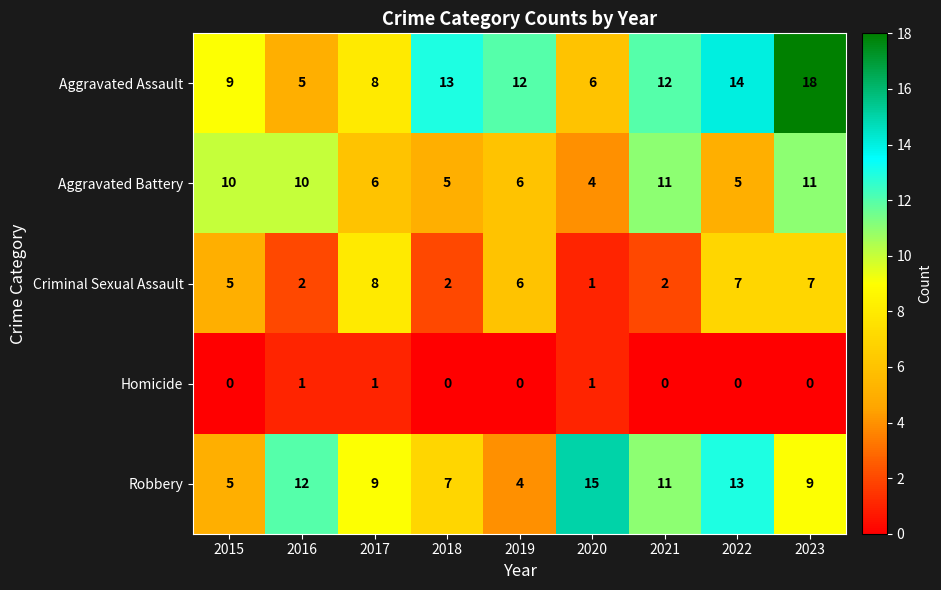

What is the sum of the Robbery values at 2021 and 2020?

26